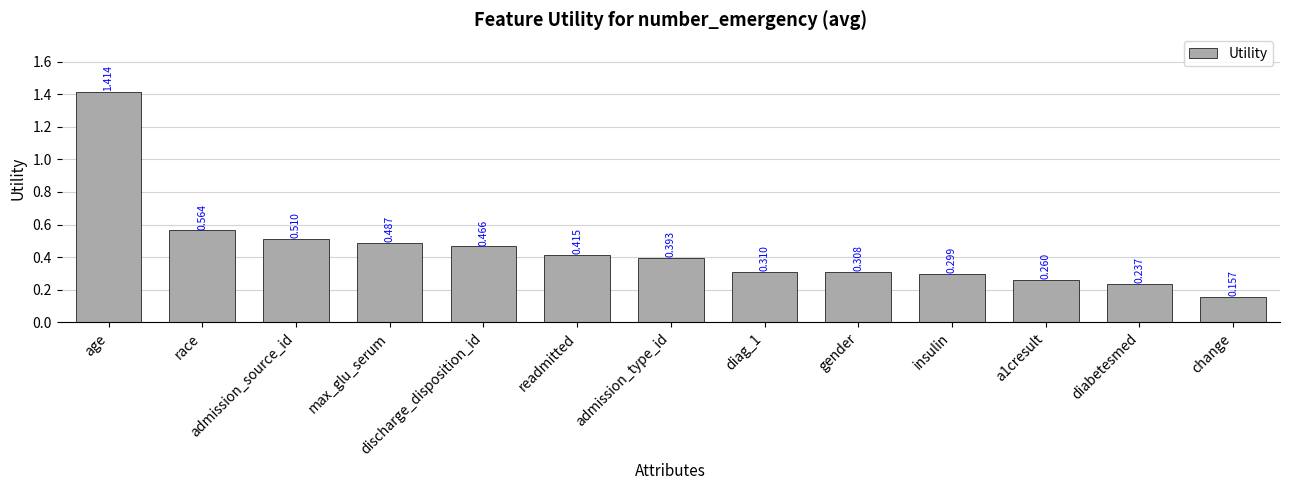

What is the label of the 6th bar from the left?

readmitted